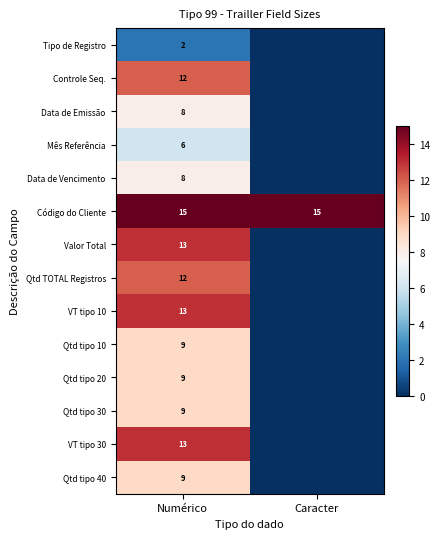

At how many categories does at least one series exceed 5?

2